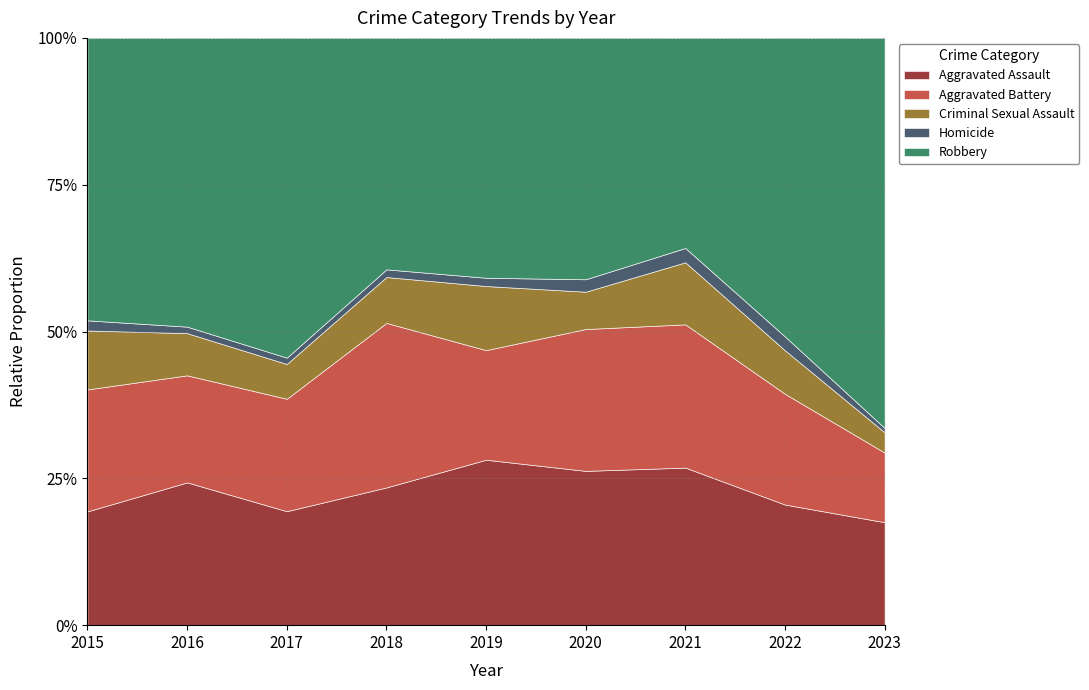

At which category does Robbery reach its first local peak?

2017